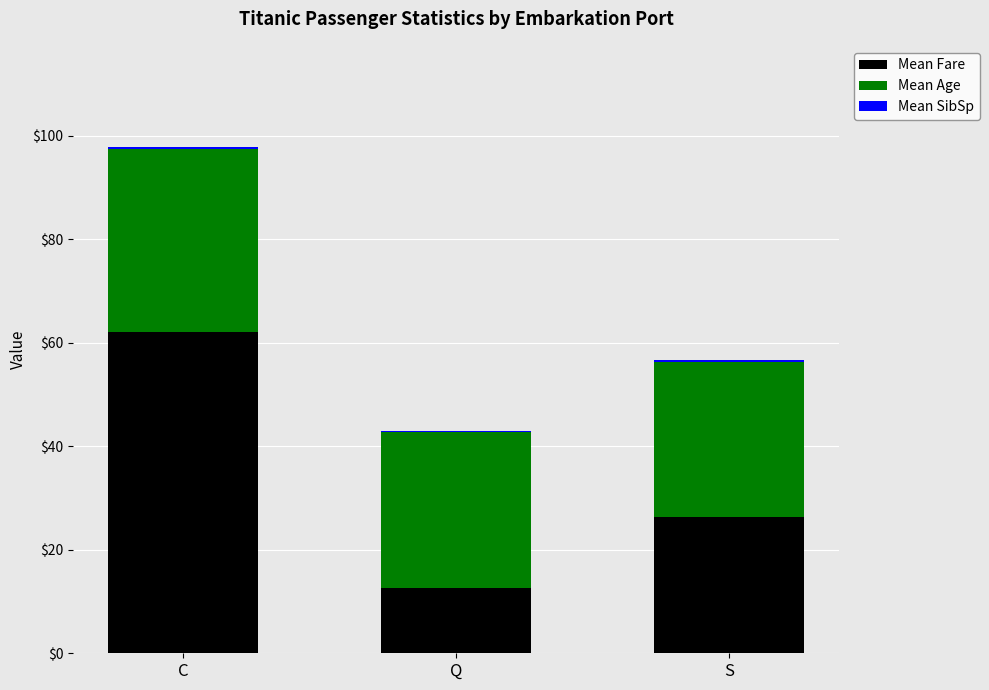

What is the sum of the Mean Fare values at C and S?

88.5